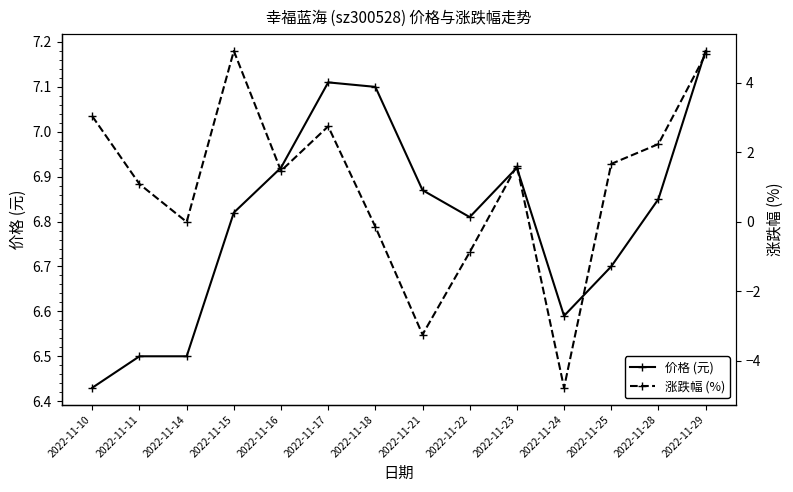

Is it true that 涨跌幅 (%) equals -6.1 at 2022-11-14?

False